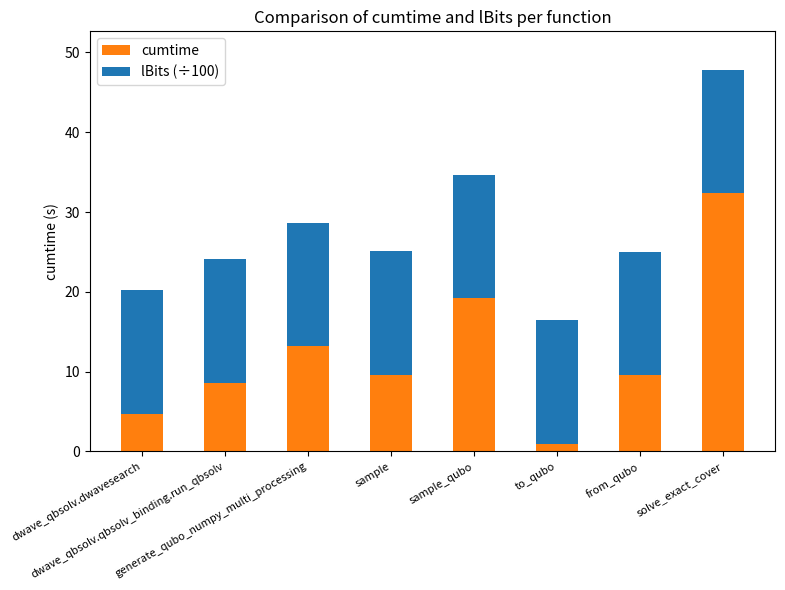

What is the difference between the maximum and minimum values in the cumtime series?

31.4